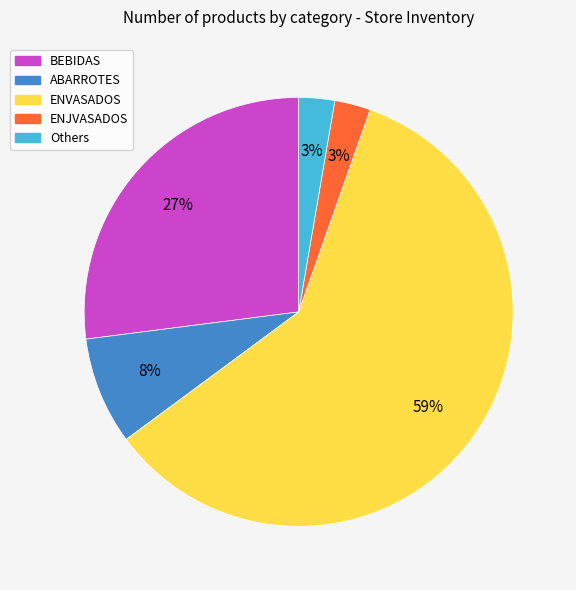

Is there a majority slice in this chart?

Yes